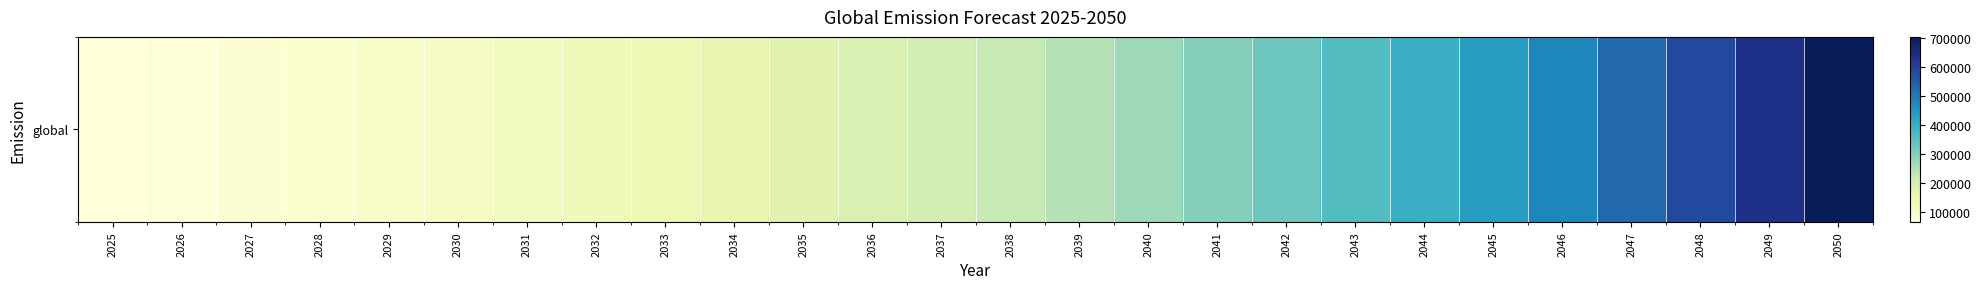

The value at 2043 is 137201.8. True or false?

False